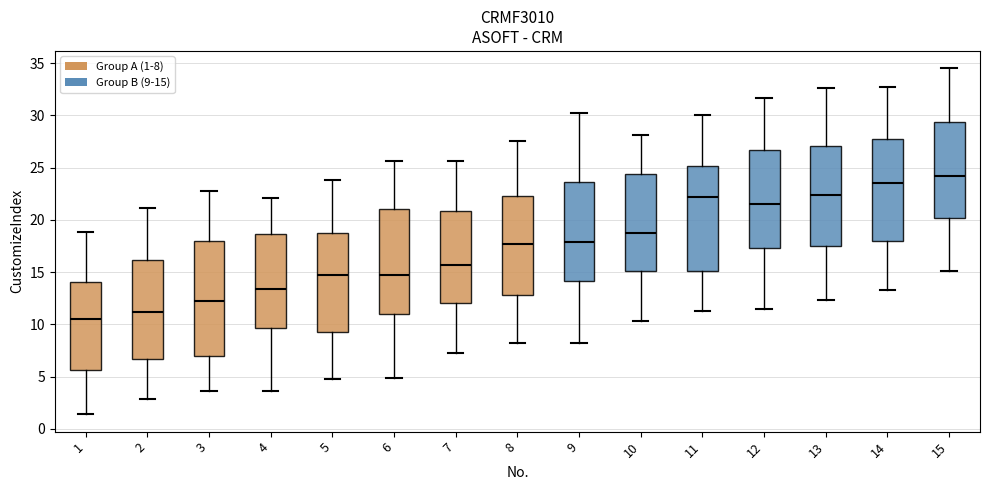

Reading left to right, read every box against the y-axis: the position of its median line, the range the box covers, and the ends of its whiskers. The values are not printed on the chart, so give them approximately, as read against the axis.

1: median 10.5, box 5.5 to 14.0, whiskers 1.5 to 19.0
2: median 11.0, box 6.5 to 16.0, whiskers 3.0 to 21.0
3: median 12.5, box 7.0 to 18.0, whiskers 3.5 to 23.0
4: median 13.5, box 9.5 to 18.5, whiskers 3.5 to 22.0
5: median 14.5, box 9.5 to 18.5, whiskers 5.0 to 24.0
6: median 14.5, box 11.0 to 21.0, whiskers 5.0 to 25.5
7: median 15.5, box 12.0 to 21.0, whiskers 7.5 to 25.5
8: median 17.5, box 13.0 to 22.5, whiskers 8.0 to 27.5
9: median 18.0, box 14.0 to 23.5, whiskers 8.0 to 30.0
10: median 18.5, box 15.0 to 24.5, whiskers 10.5 to 28.0
11: median 22.0, box 15.0 to 25.0, whiskers 11.5 to 30.0
12: median 21.5, box 17.5 to 26.5, whiskers 11.5 to 31.5
13: median 22.5, box 17.5 to 27.0, whiskers 12.5 to 32.5
14: median 23.5, box 18.0 to 28.0, whiskers 13.5 to 32.5
15: median 24.0, box 20.0 to 29.5, whiskers 15.0 to 34.5